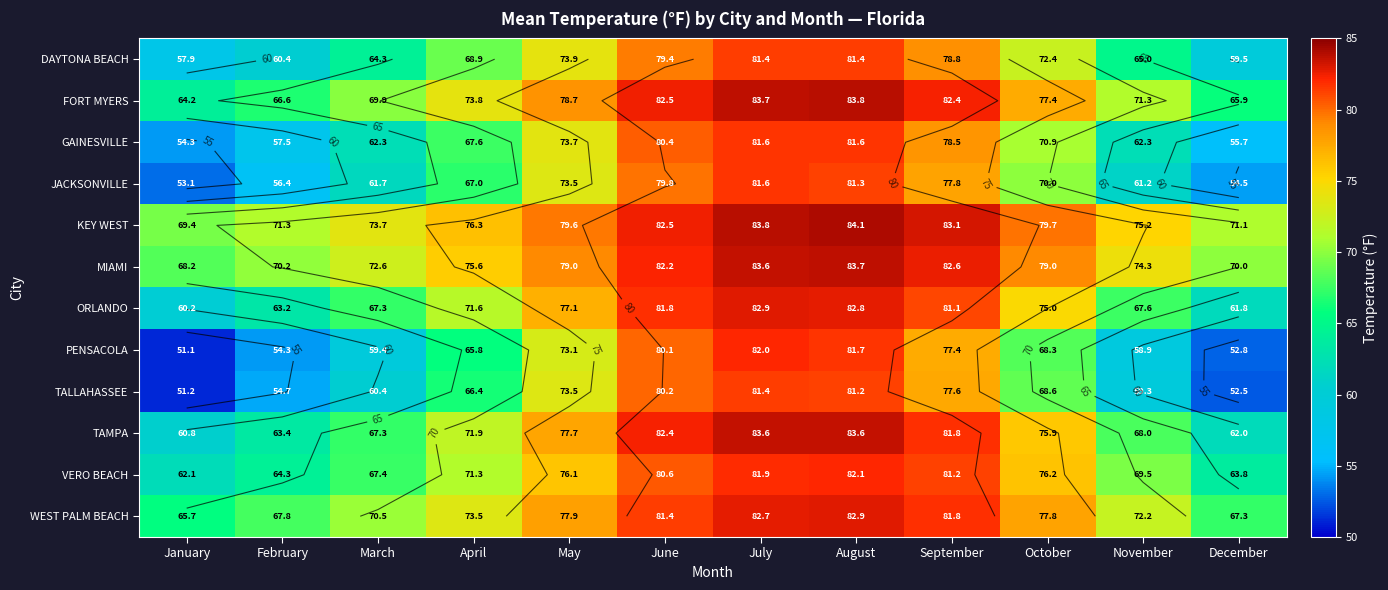

Where is GAINESVILLE nearest to the value 67?

April